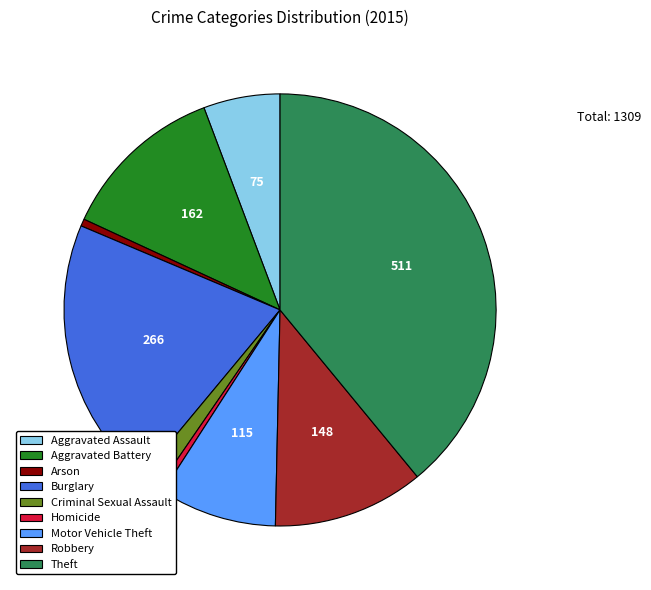

What is the ratio of the value at Burglary to the value at Robbery?

1.8